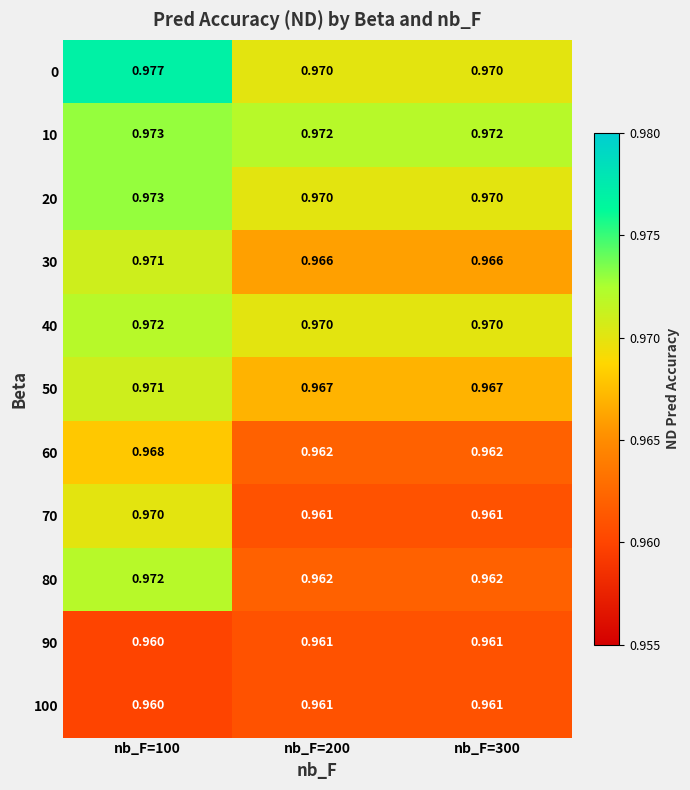

Is the value of 30 at nb_F=300 greater than the value of 90 at nb_F=200?

Yes